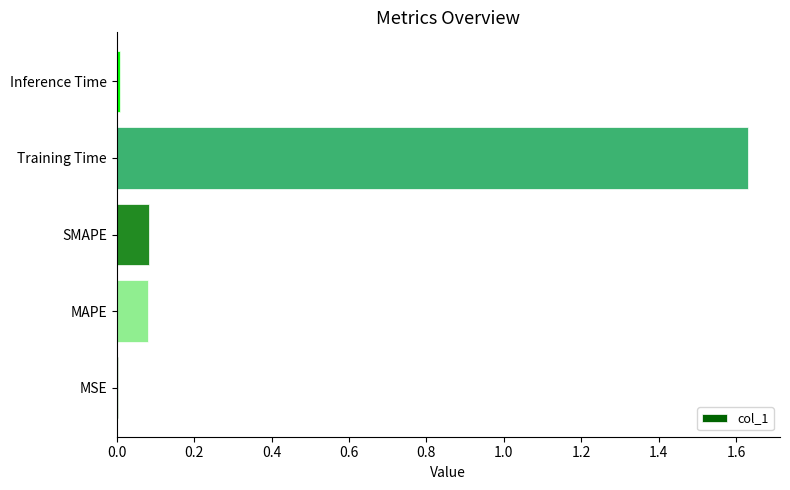

Which label corresponds to the largest value in the chart?

Training Time